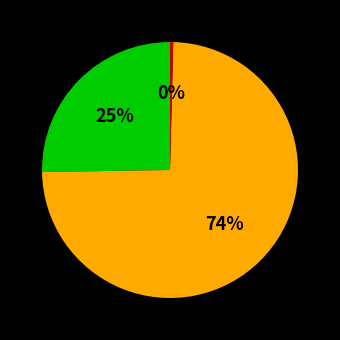

To the nearest percent, what is the average slice percentage?

33%